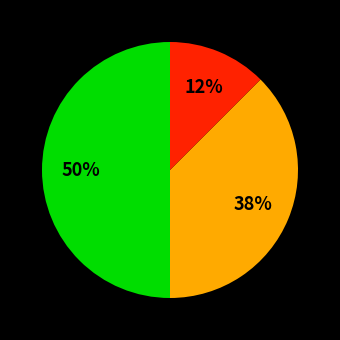

To the nearest percent, what is the average slice percentage?

33%